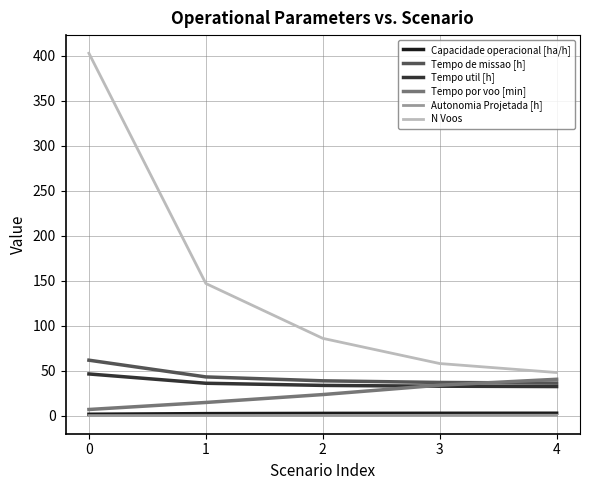

At how many categories does at least one series exceed 365?

1